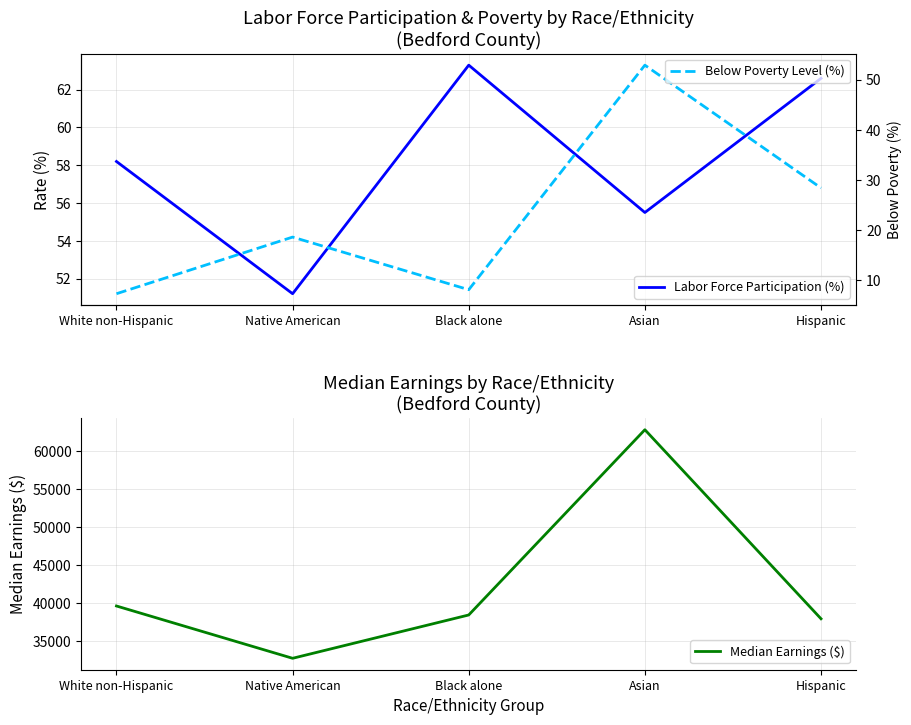

Reading left to right, extract all data points from this chart.

Labor Force Participation (%): White non-Hispanic=58.2	Native American=51.2	Black alone=63.3	Asian=55.5	Hispanic=62.6
Median Earnings ($): White non-Hispanic=39623.0	Native American=32745.0	Black alone=38442.0	Asian=62802.0	Hispanic=37942.0
Below Poverty Level (%): White non-Hispanic=7.3	Native American=18.6	Black alone=8.1	Asian=52.9	Hispanic=28.4